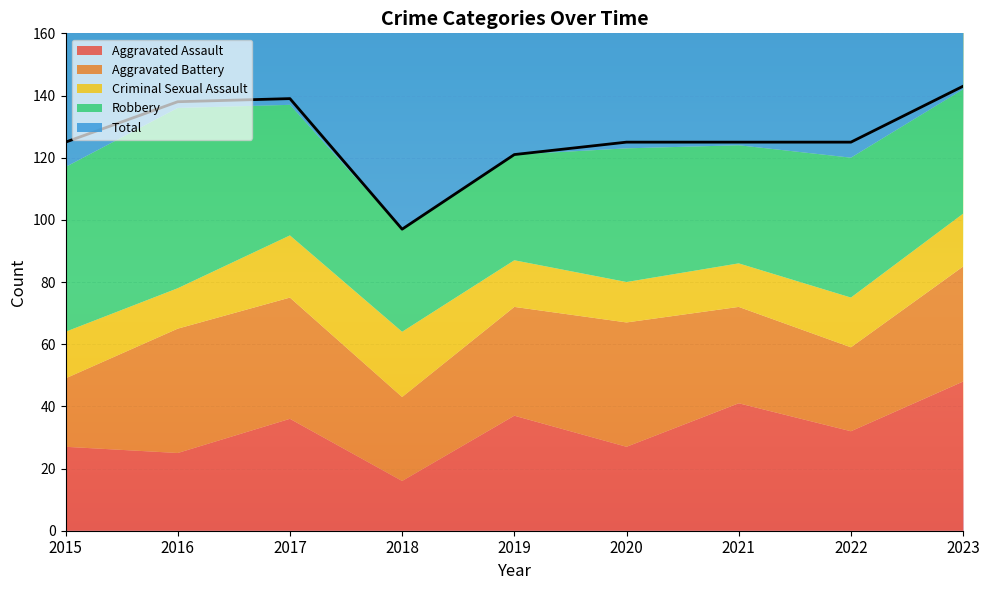

What is the difference between the Aggravated Battery values at 2018 and 2023?

10